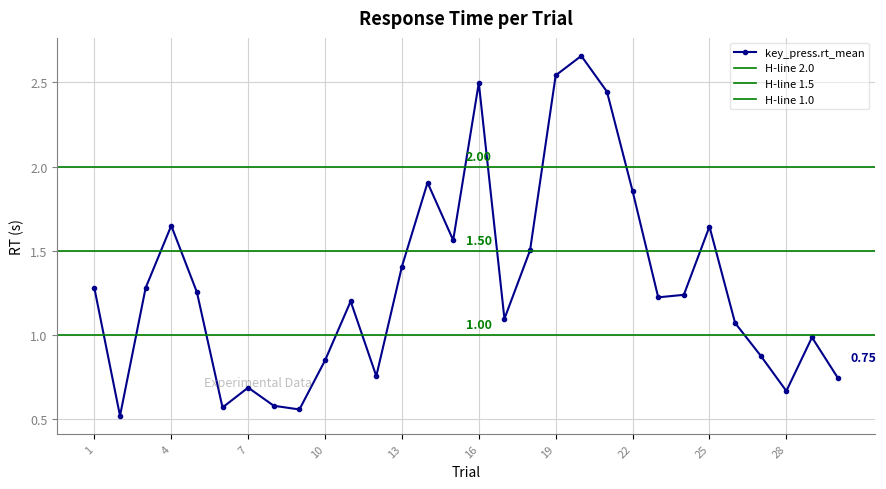

Reading left to right, extract all data points from this chart.

1=1.3	2=0.5	3=1.3	4=1.6	5=1.3	6=0.6	7=0.7	8=0.6	9=0.6	10=0.8	11=1.2	12=0.8	13=1.4	14=1.9	15=1.6	16=2.5	17=1.1	18=1.5	19=2.5	20=2.7	21=2.4	22=1.9	23=1.2	24=1.2	25=1.6	26=1.1	27=0.9	28=0.7	29=1.0	30=0.7